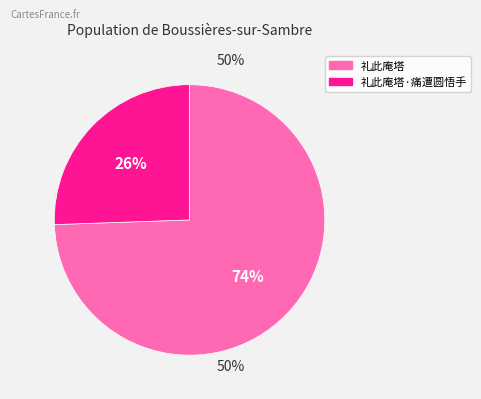

Is there a majority slice in this chart?

Yes